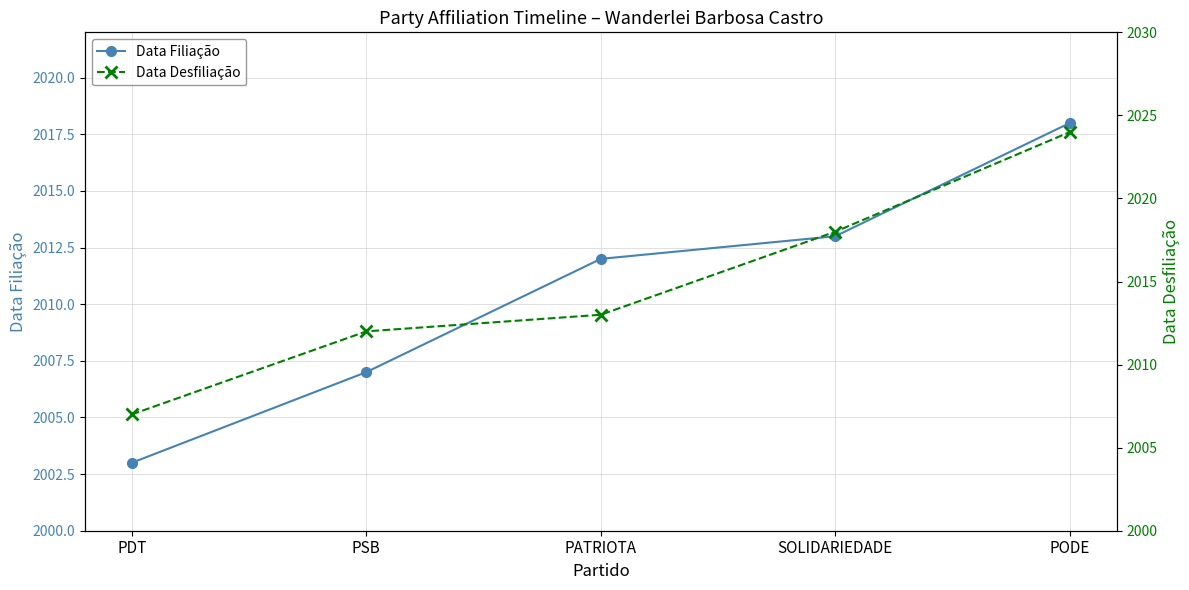

Does the chart display data point markers on the line(s)?

Yes